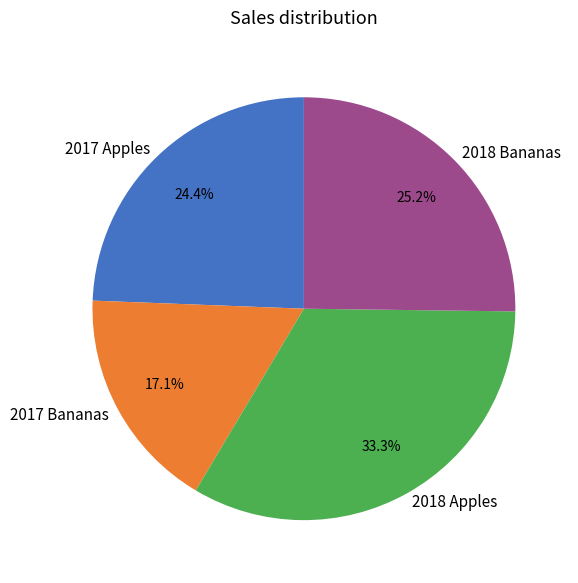

To the nearest percent, what is the difference between the 2018 Apples and 2017 Bananas slice percentages?

16%